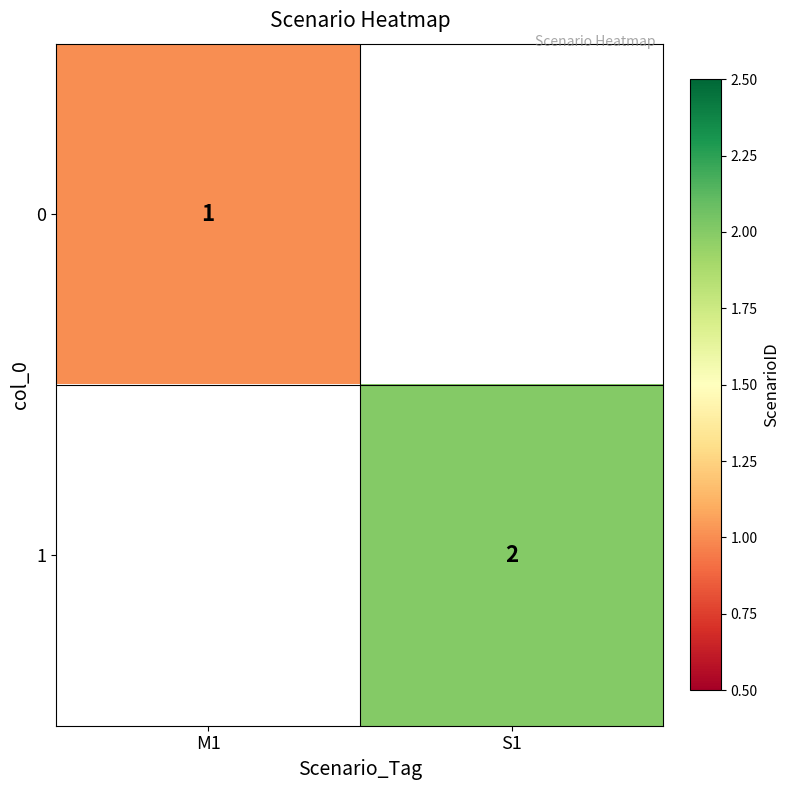

The value of 1 at S1 is 3. True or false?

False